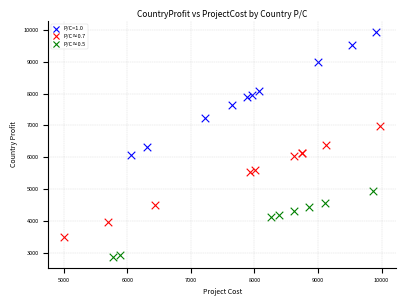

What are all the series names shown in the legend?

P/C=1.0, P/C≈0.7, P/C≈0.5